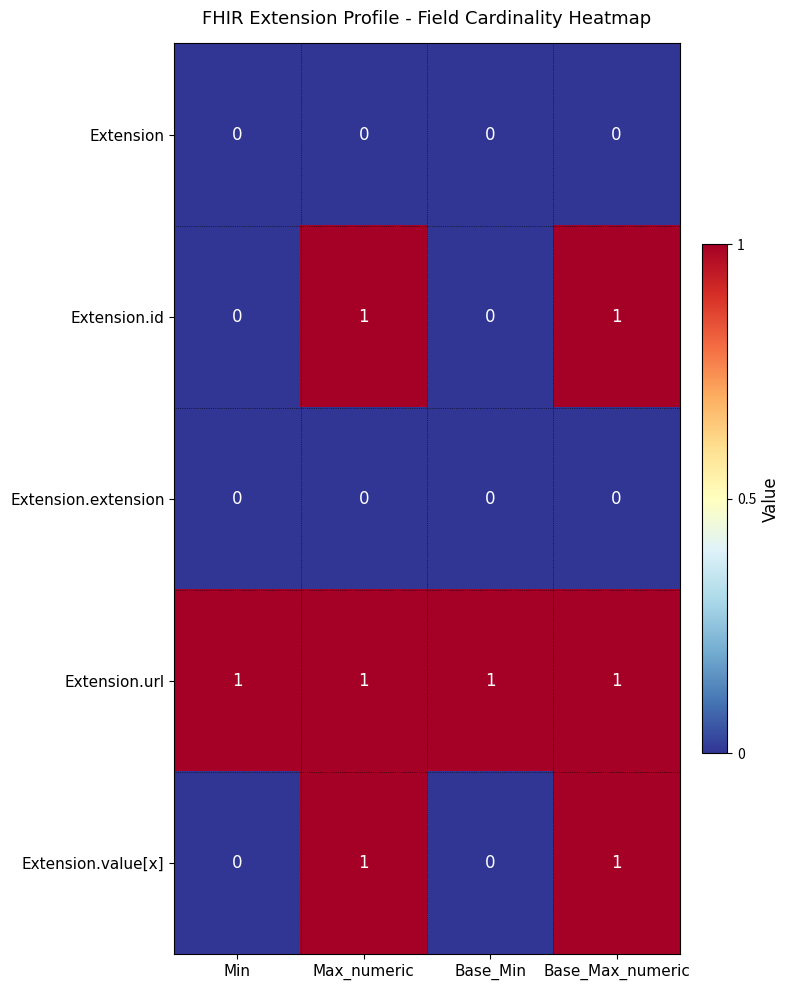

Is it true that Extension equals 0 at Max_numeric?

True